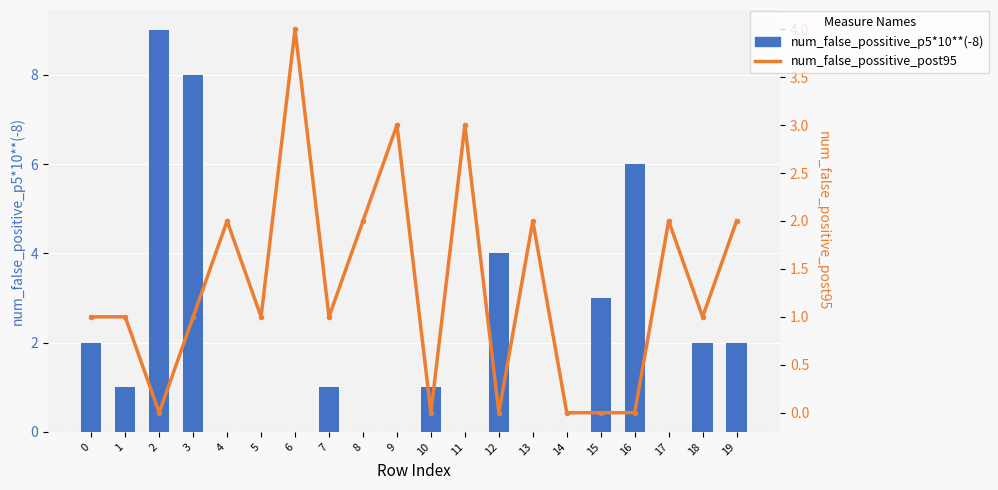

Rank the categories by num_false_possitive_p5*10**(-8) value from highest to lowest.

2, 3, 16, 12, 15, 0, 18, 19, 1, 7, 10, 4, 5, 6, 8, 9, 11, 13, 14, 17